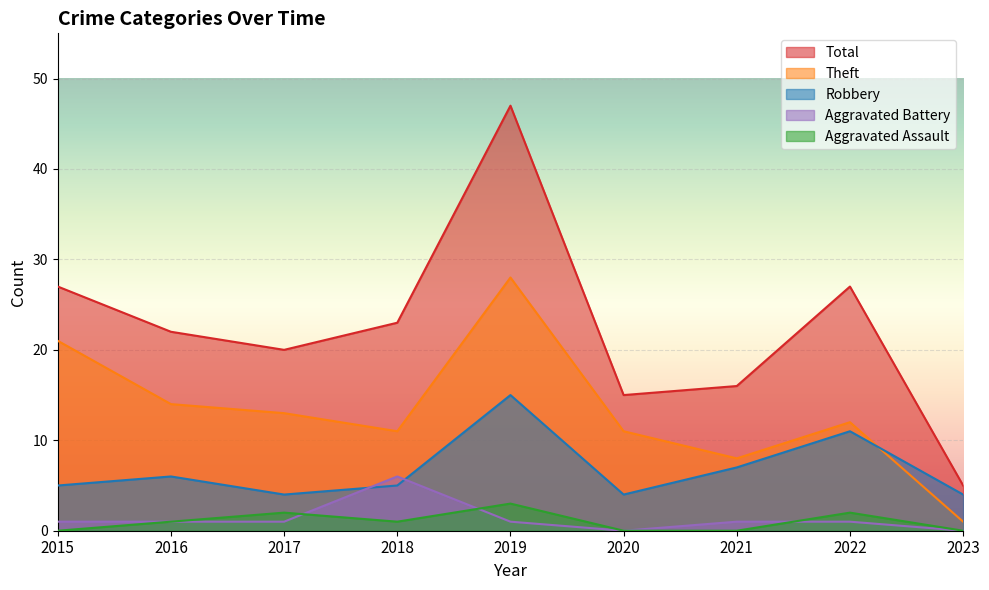

True or false: Robbery and Total intersect in this chart.

False